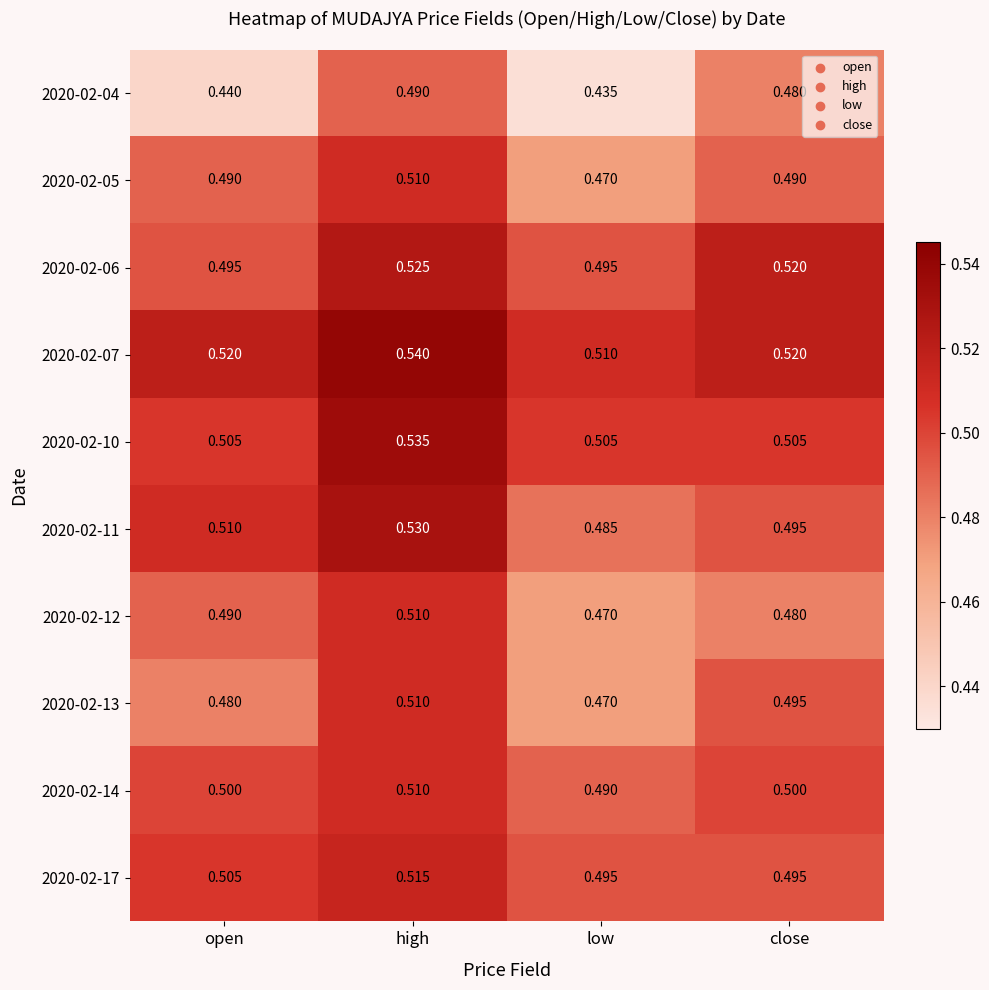

Rank the categories by 2020-02-11 value from highest to lowest.

high, open, close, low